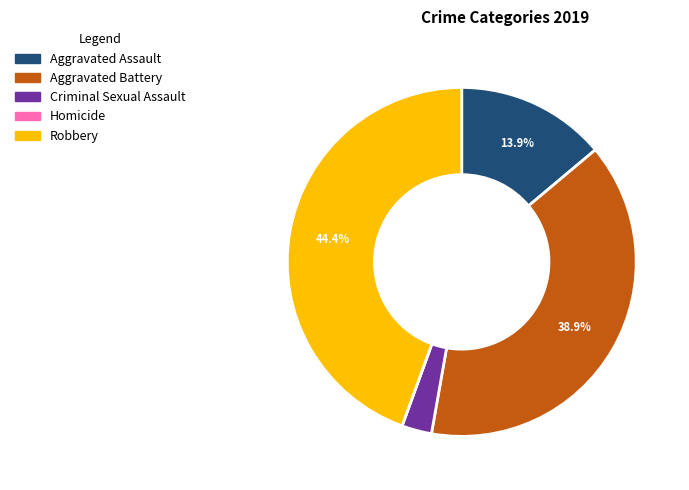

Does Aggravated Assault account for over 50% of the chart?

No